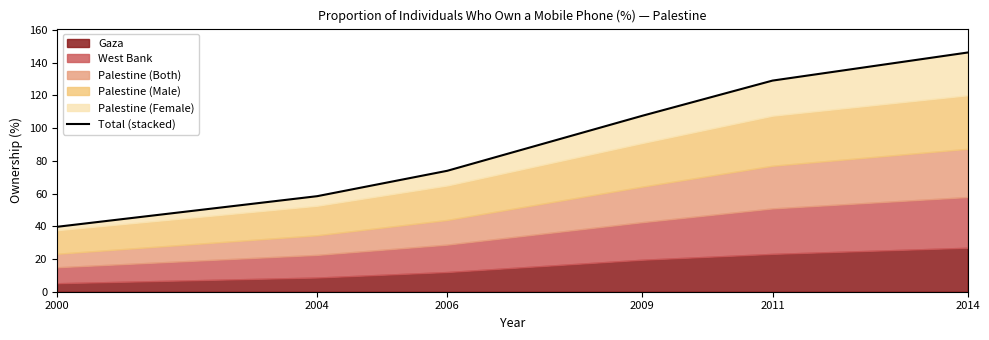

Rank the categories by value from highest to lowest.

2014, 2011, 2009, 2006, 2004, 2000